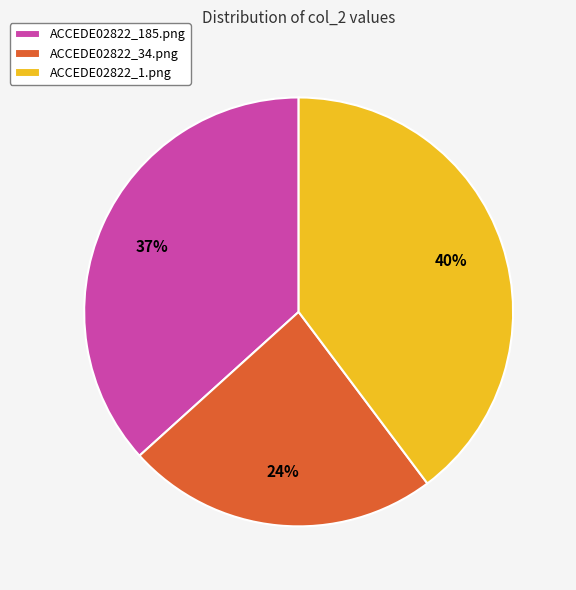

The ACCEDE02822_1.png slice represents 40% of the pie. True or false?

True